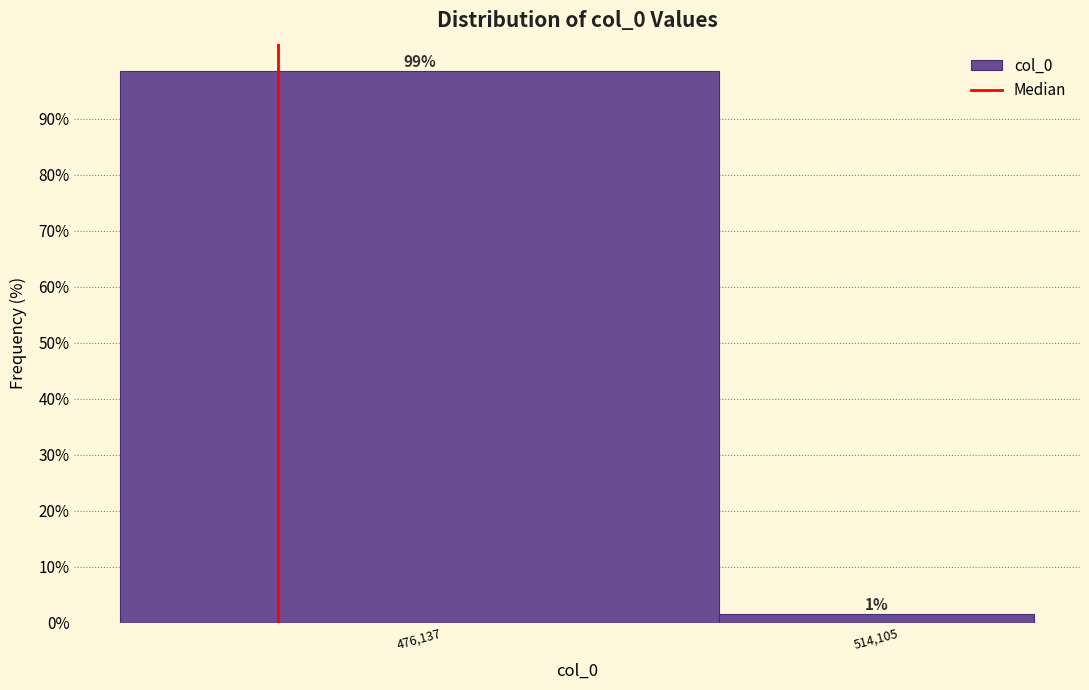

At which category does the chart reach its peak across all series?

476,137